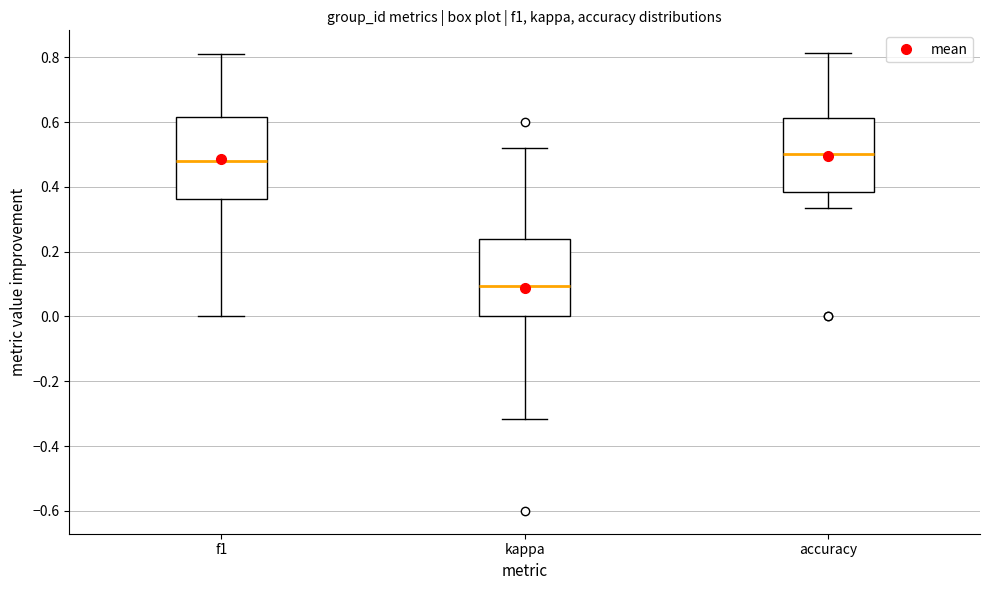

Which box has the highest median line?

accuracy